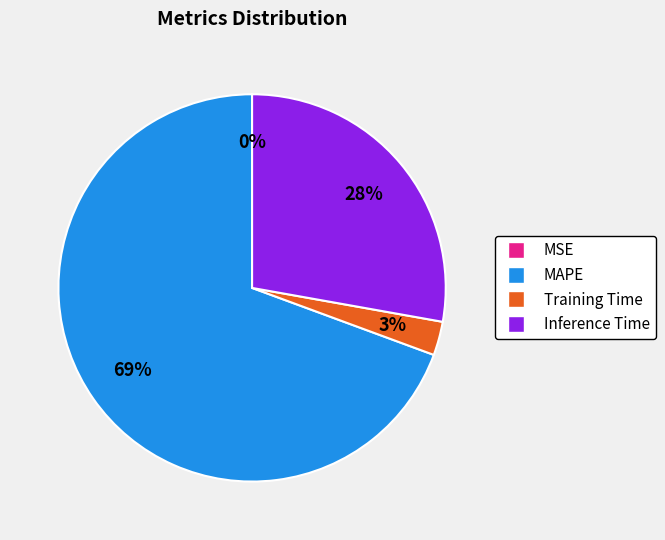

True or false: Training Time accounts for 8% of the total.

False